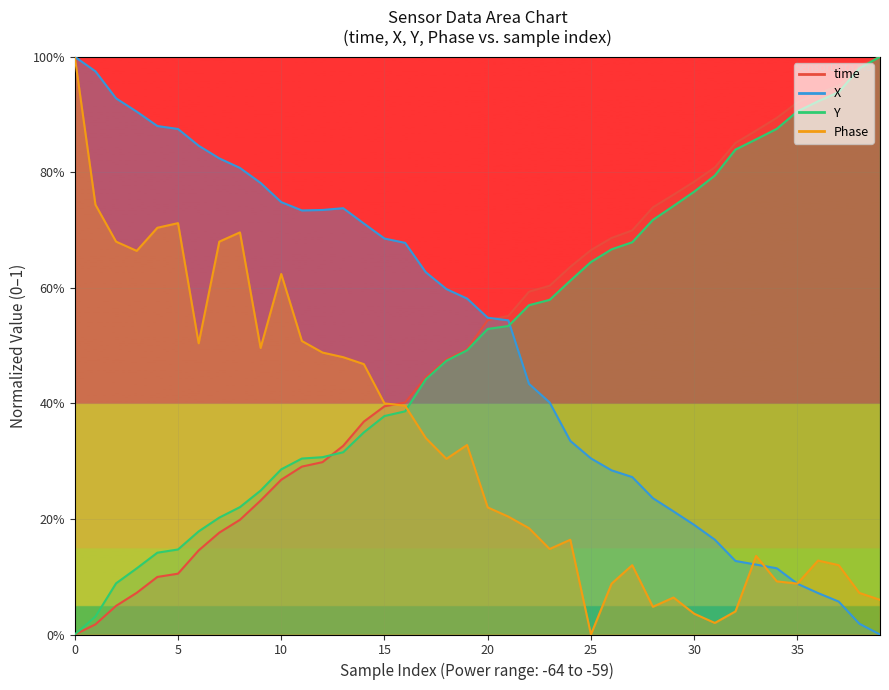

Is it true that time equals 0.9 at 32?

True